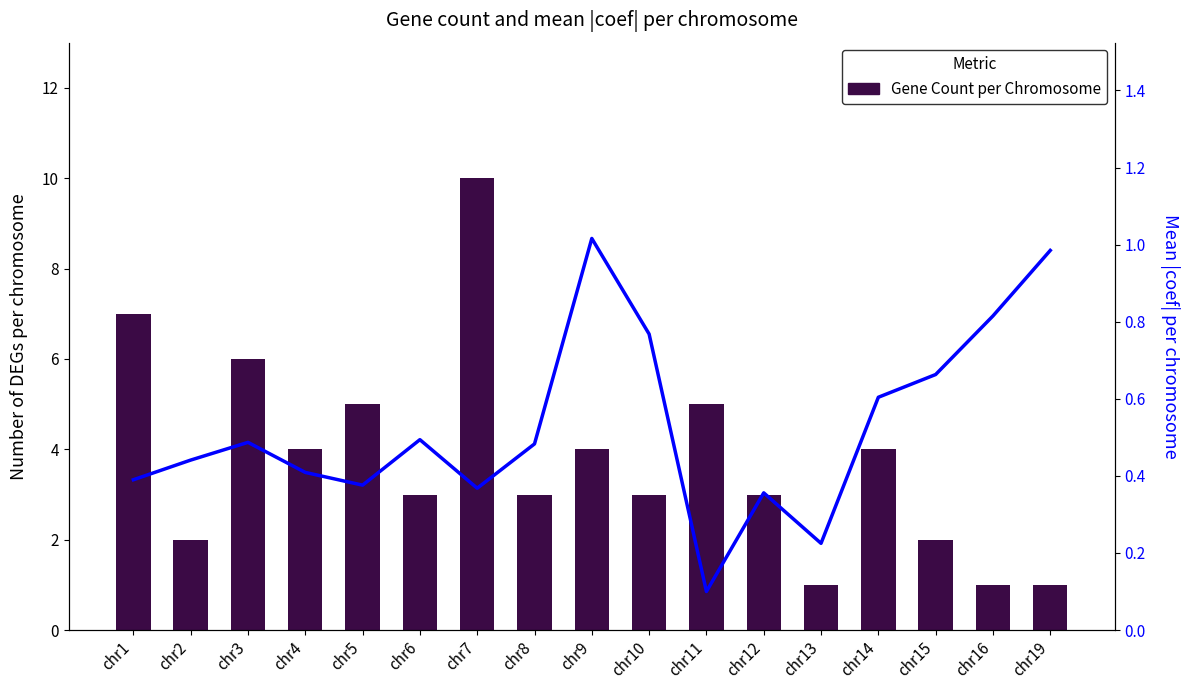

The Gene Count per Chromosome series shows 17.5 at chr7. True or false?

False